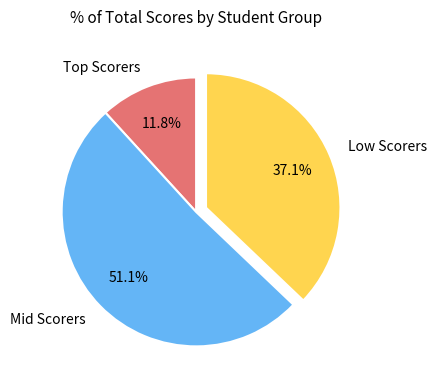

What is the majority slice?

Mid Scorers